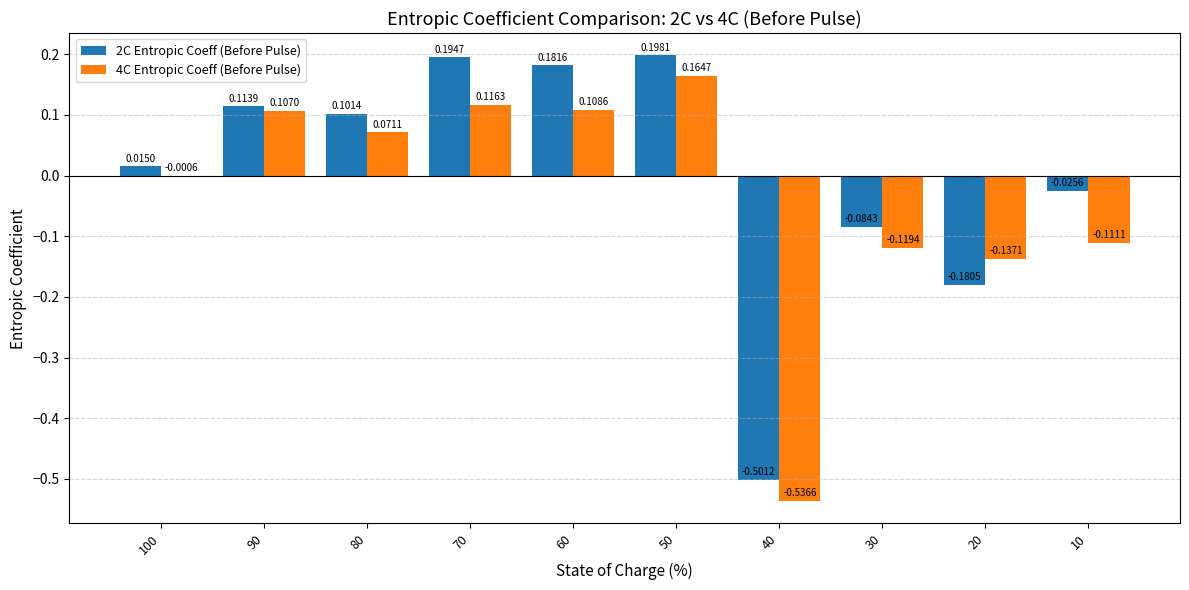

Where is 4C Entropic Coeff (Before Pulse) nearest to the value 0?

100